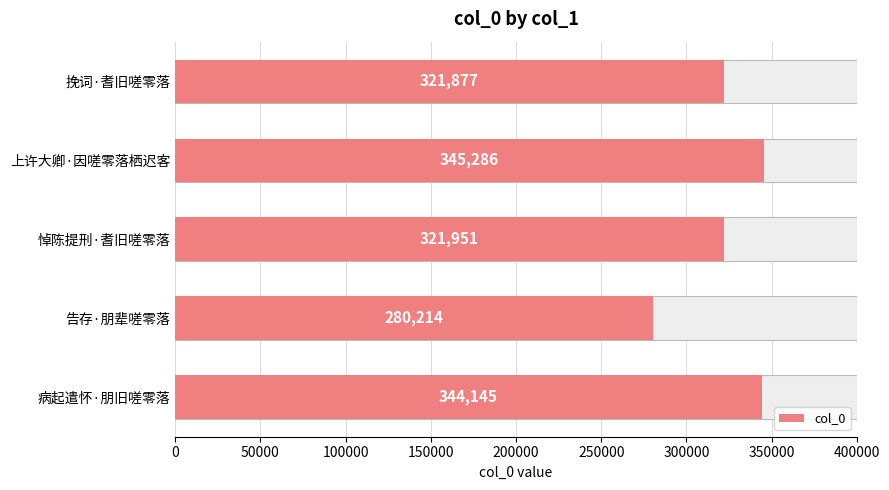

What is the minimum value shown in the chart?

280214